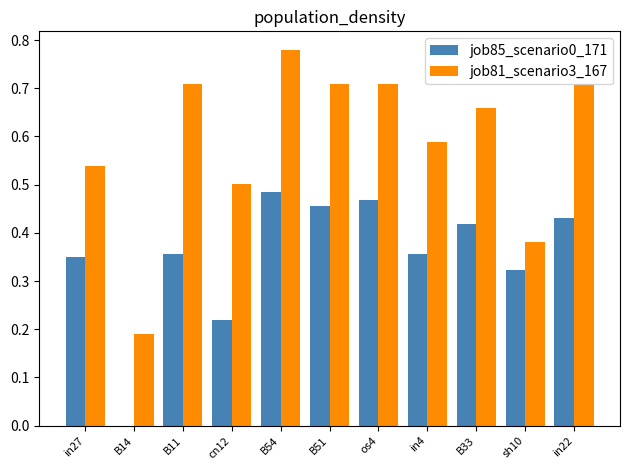

The job81_scenario3_167 series shows 1.1 at in22. True or false?

False